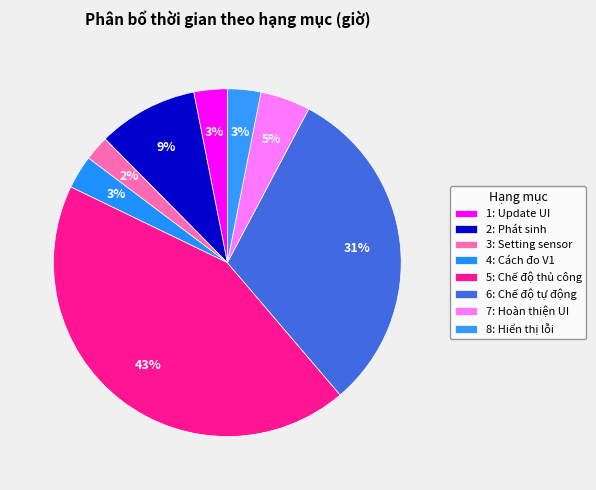

How many segments does this pie chart have?

8